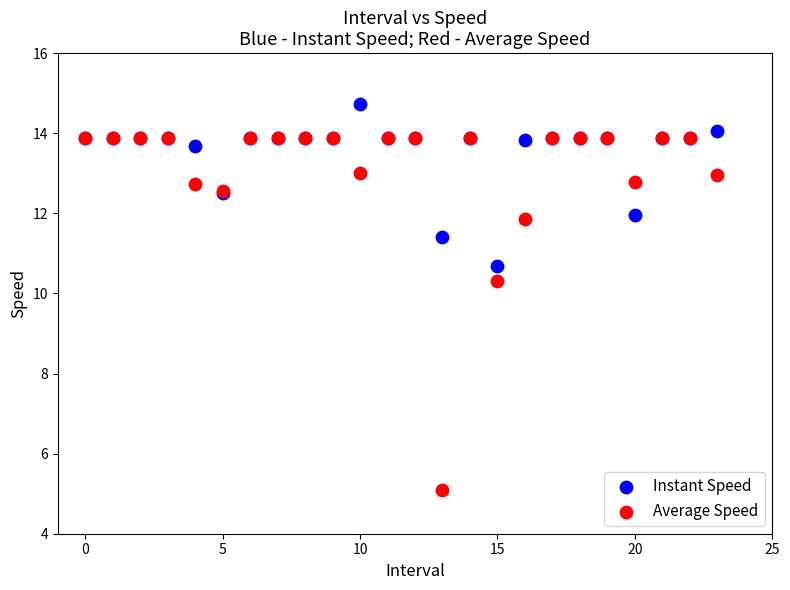

What are all the series names shown in the legend?

Instant Speed, Average Speed